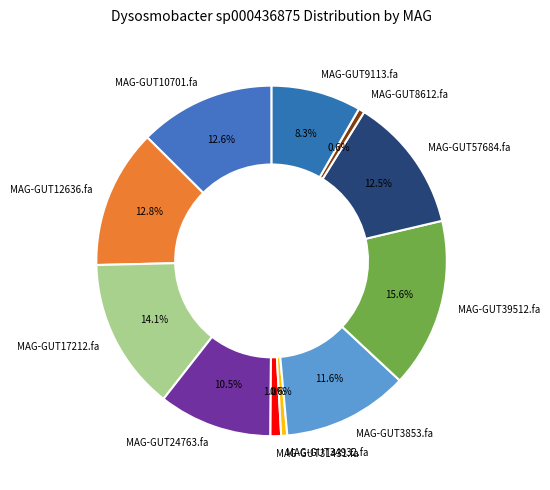

Do MAG-GUT17212.fa and MAG-GUT34932.fa together represent more than half of the pie?

No